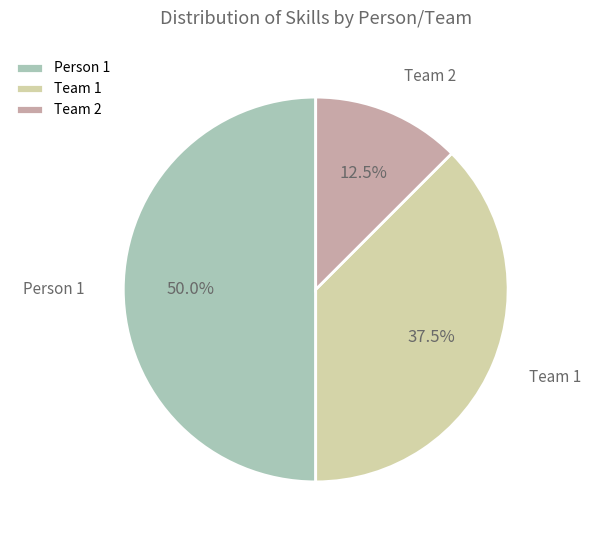

To the nearest percent, what percentage of the pie is Person 1?

50%